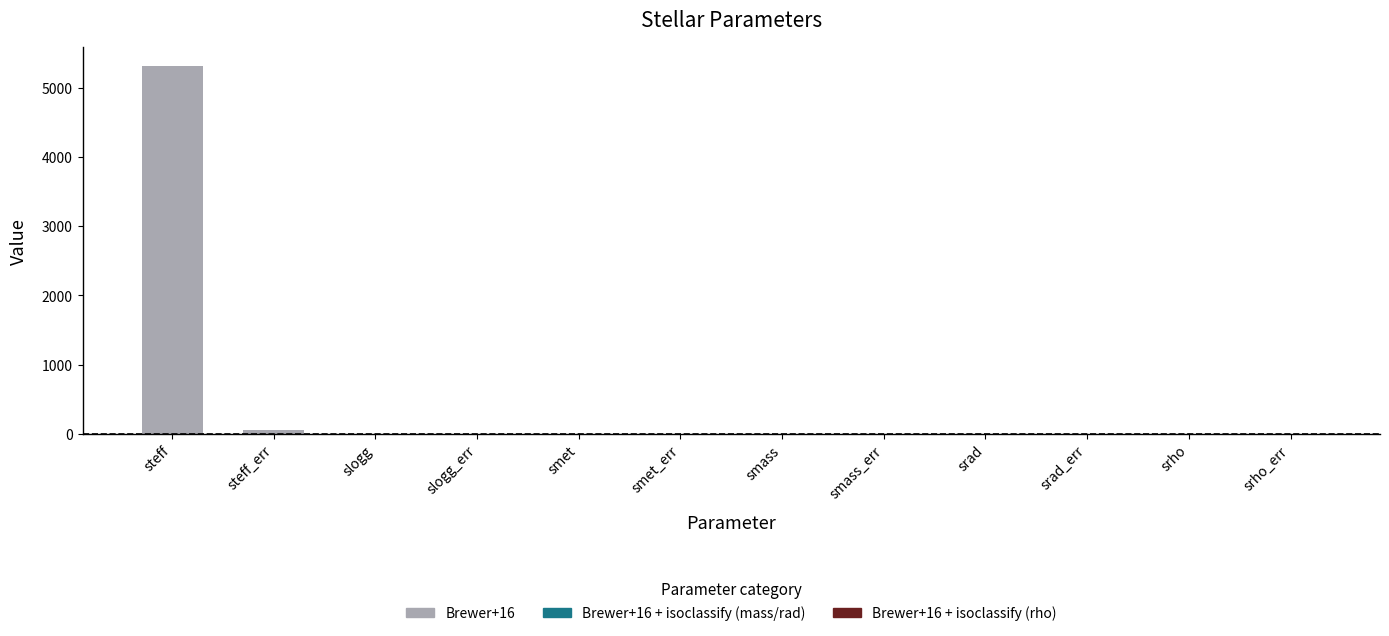

What is the maximum value shown in the chart?

5322.0